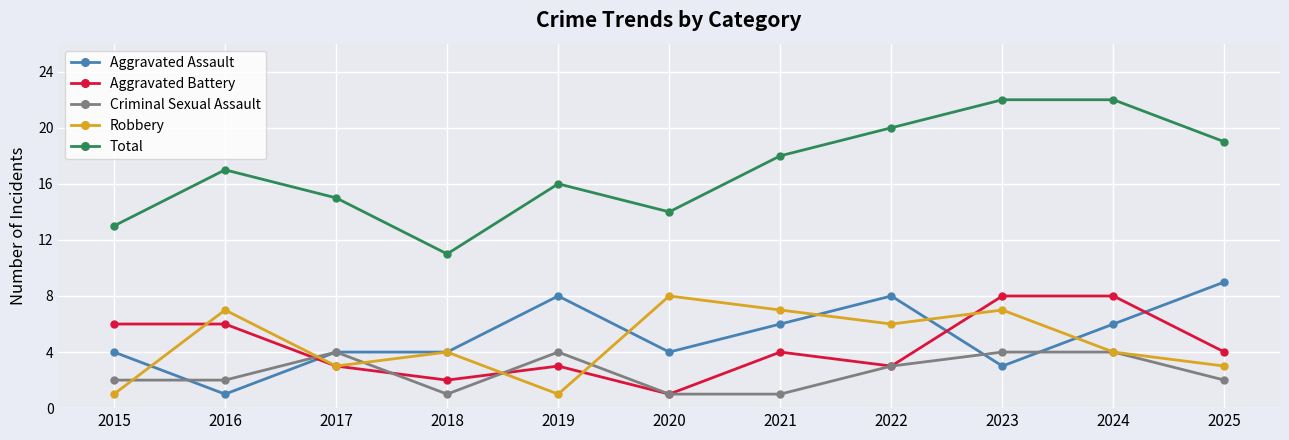

How many times do Aggravated Battery and Aggravated Assault cross each other?

3